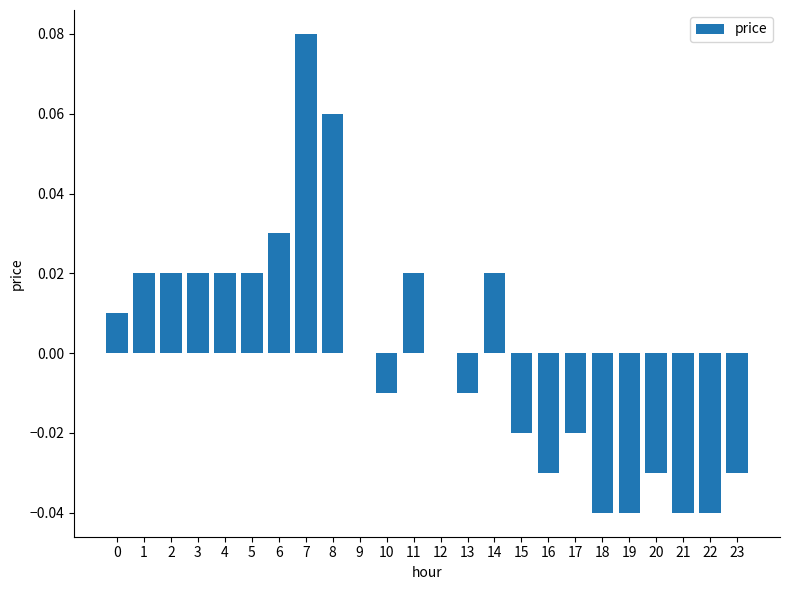

At which category does the chart reach its peak across all series?

7